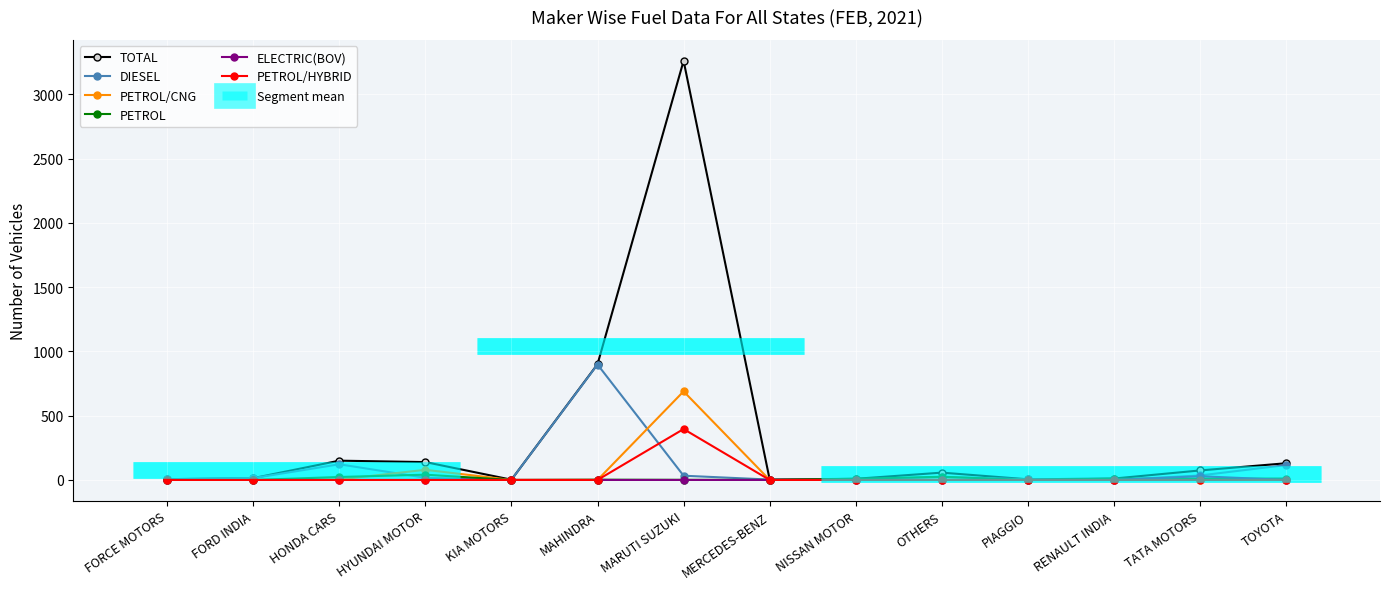

Is it true that DIESEL equals 898 at MAHINDRA?

True